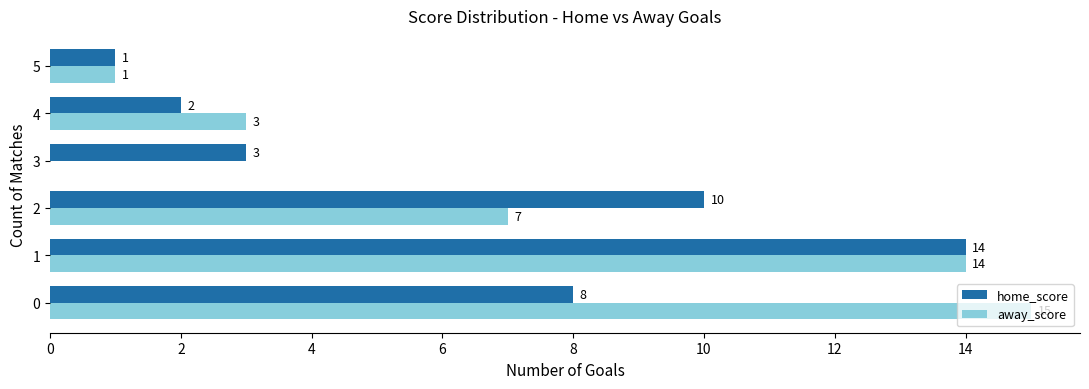

What value does the away_score series have at 0?

15